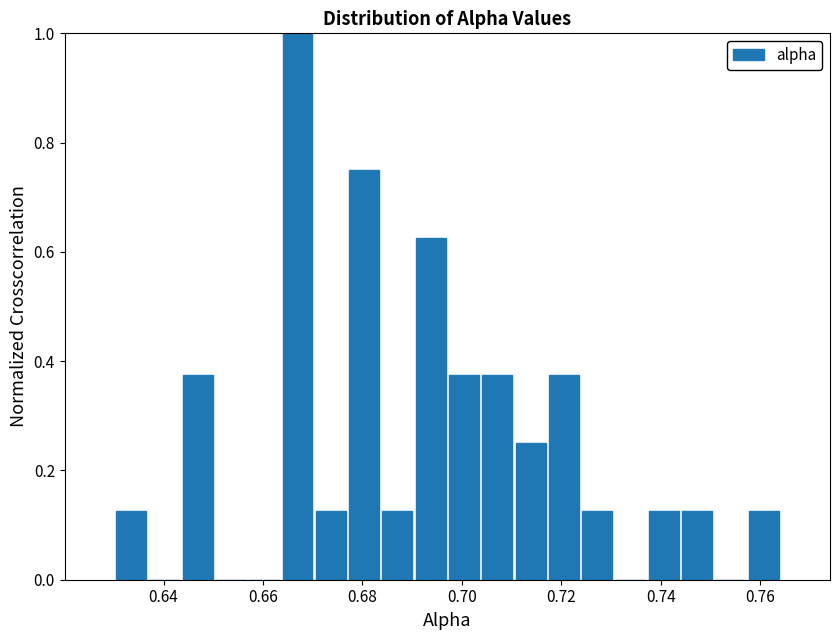

Around what value on the x-axis is the tallest bar? Give the approximate position of its centre, as read against the axis.

0.666